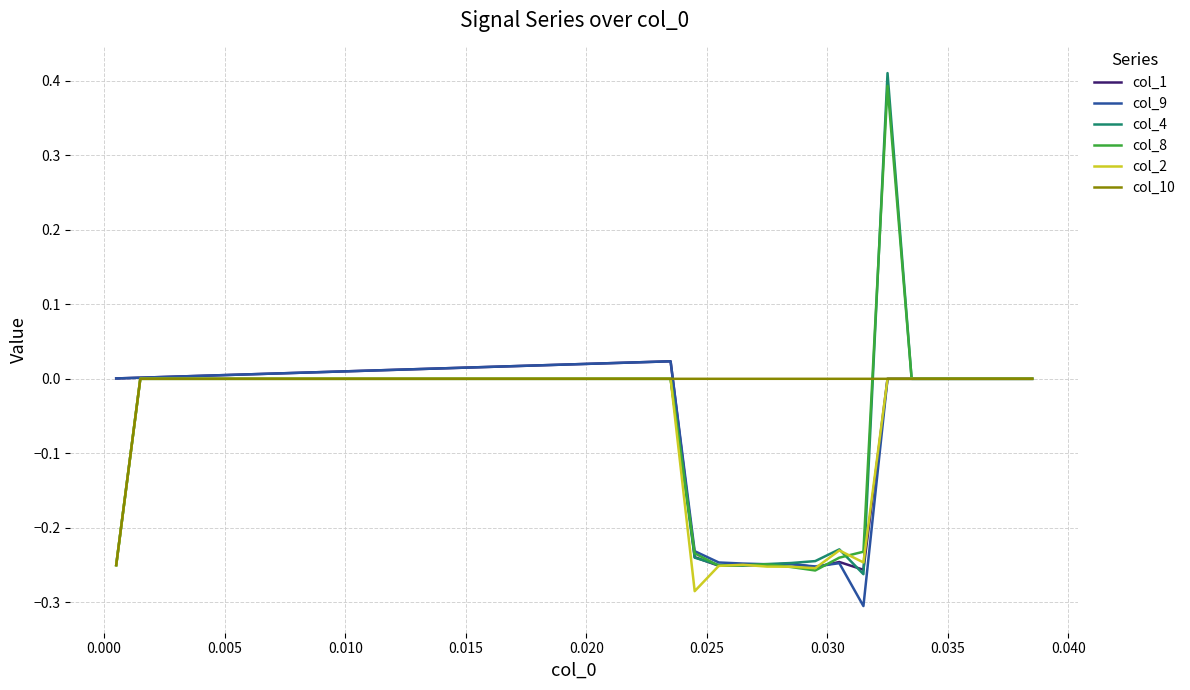

Which series has the largest total across all categories?

col_10